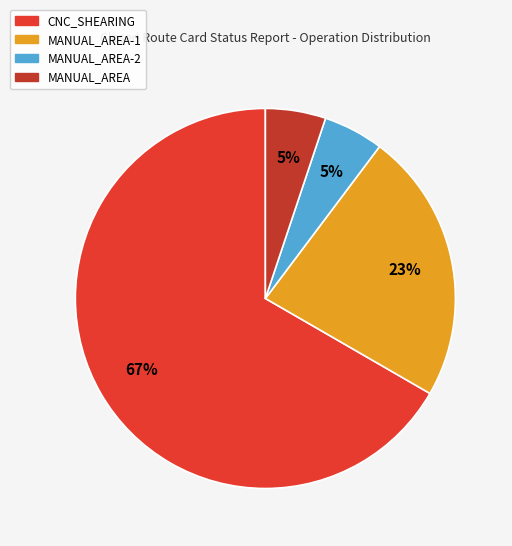

Rank the categories by value from highest to lowest.

CNC_SHEARING, MANUAL_AREA-1, MANUAL_AREA-2, MANUAL_AREA